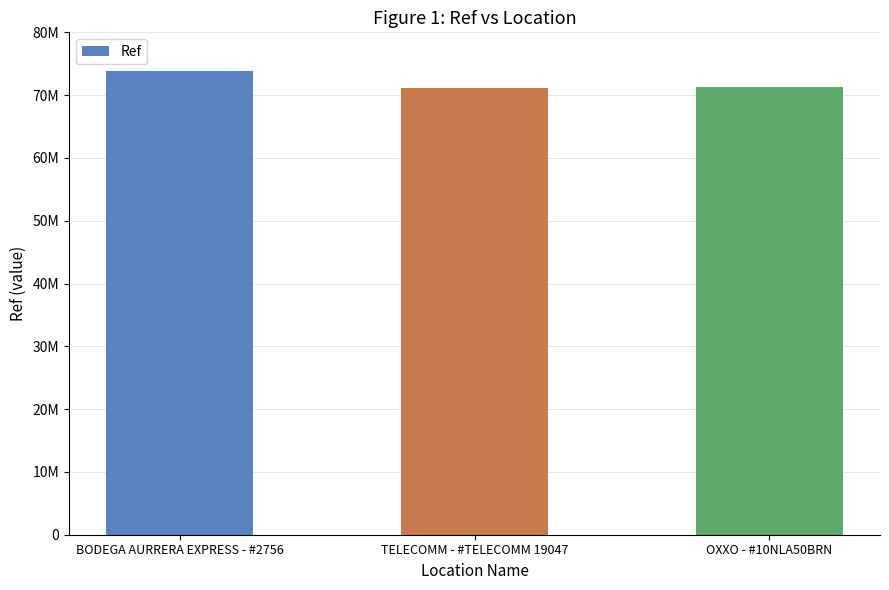

Are the bars horizontal?

No